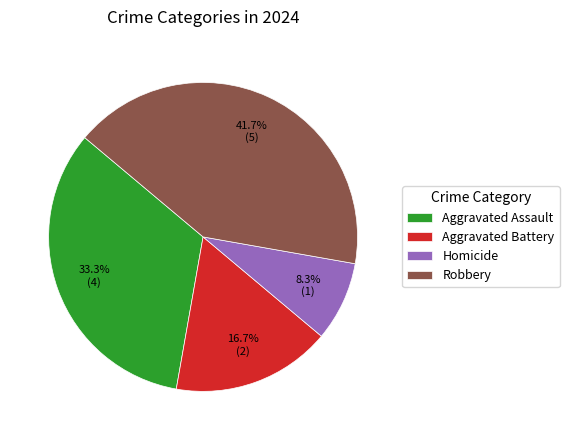

What is the largest slice in the pie chart?

Robbery